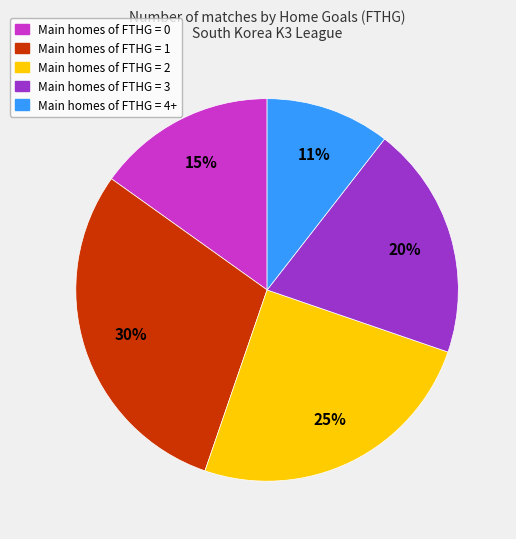

Is the sum of Main homes of FTHG = 0 and Main homes of FTHG = 1 greater than half?

No